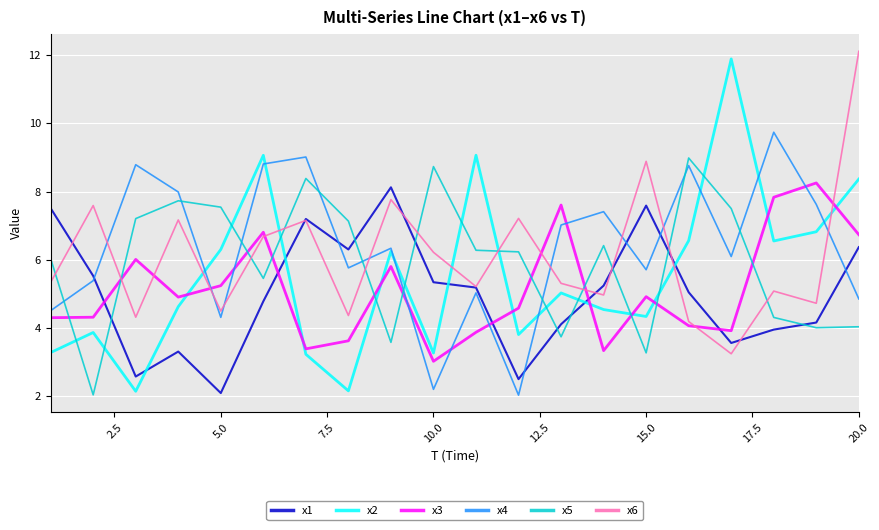

What is the minimum value for x5?

2.0